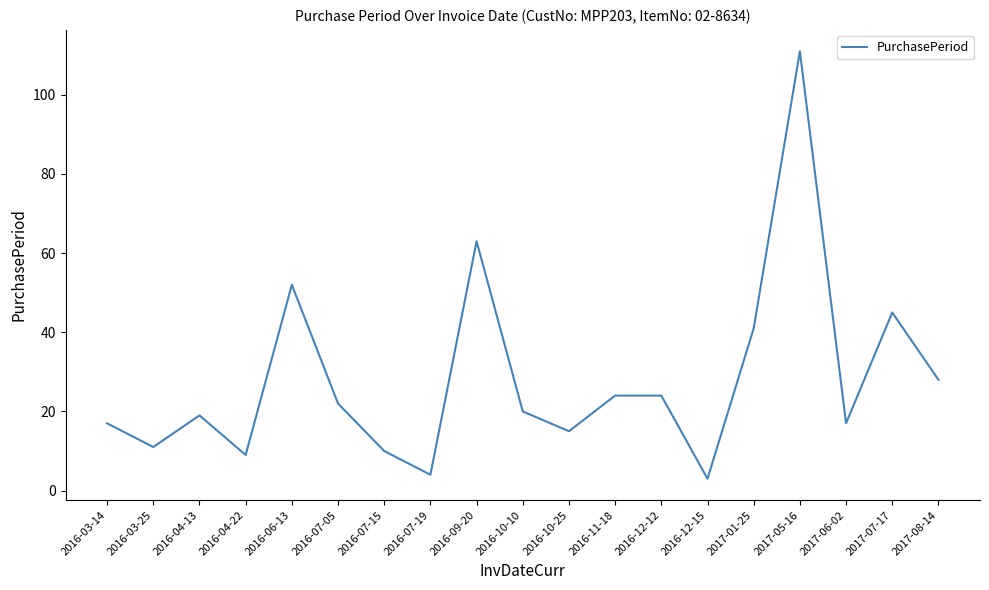

What is the minimum value shown in the chart?

3